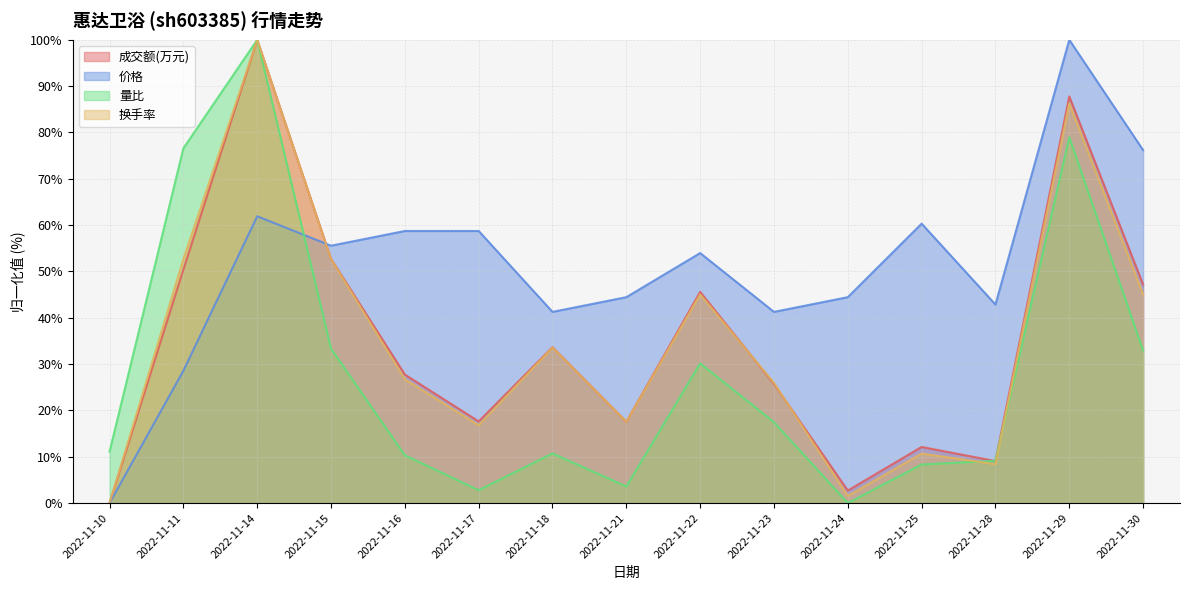

Reading left to right, transcribe all the data shown in this chart.

成交额(万元): 0.0	50.4	100.0	52.7	27.7	17.6	33.7	17.6	45.6	25.7	2.7	12.1	9.1	87.8	47.2
价格: 0.0	28.6	61.9	55.6	58.7	58.7	41.3	44.4	54.0	41.3	44.4	60.3	42.9	100.0	76.2
量比: 11.1	76.6	100.0	33.3	10.3	2.8	10.7	3.6	30.2	17.5	0.0	8.3	9.1	79.0	32.9
换手率: 0.0	52.7	100.0	52.7	26.7	16.8	33.6	17.6	45.0	26.0	1.5	10.7	8.4	86.3	45.0